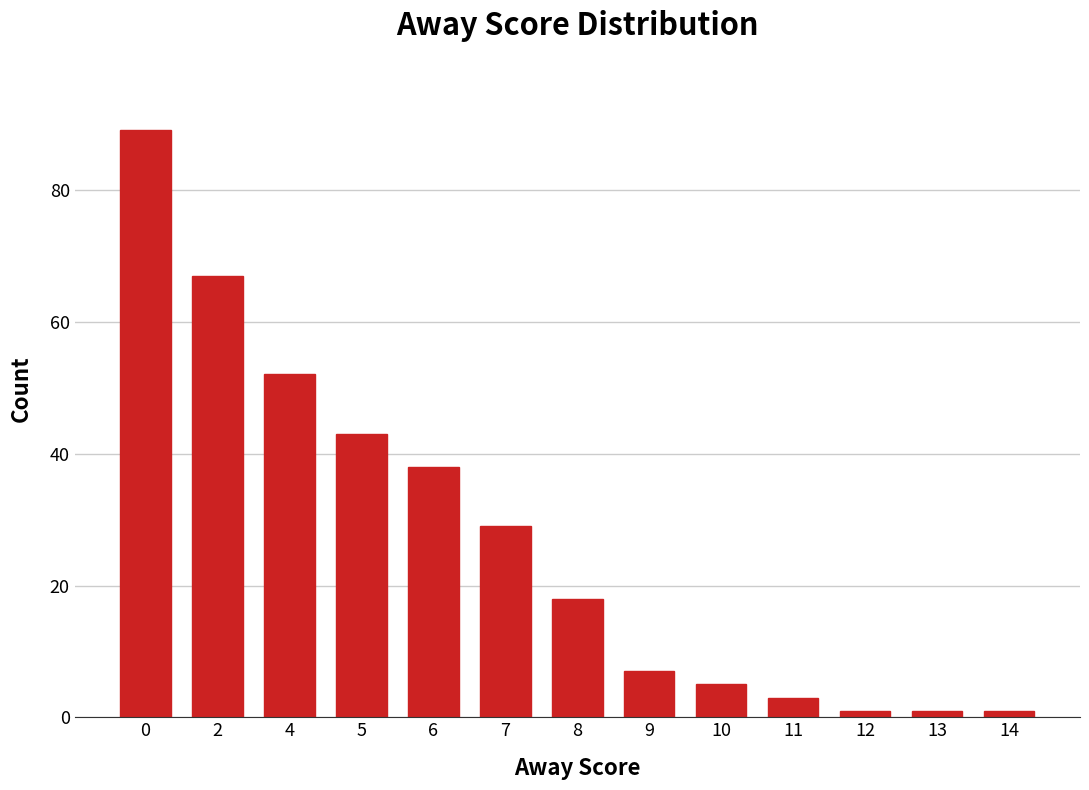

What is the ratio of the value at 12 to the value at 10?

0.2